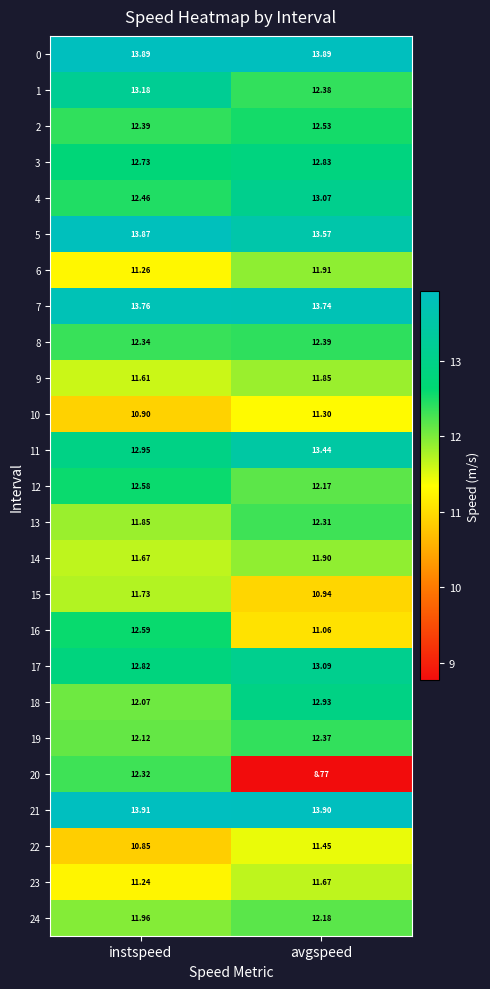

Which category has the lowest value across all series?

avgspeed